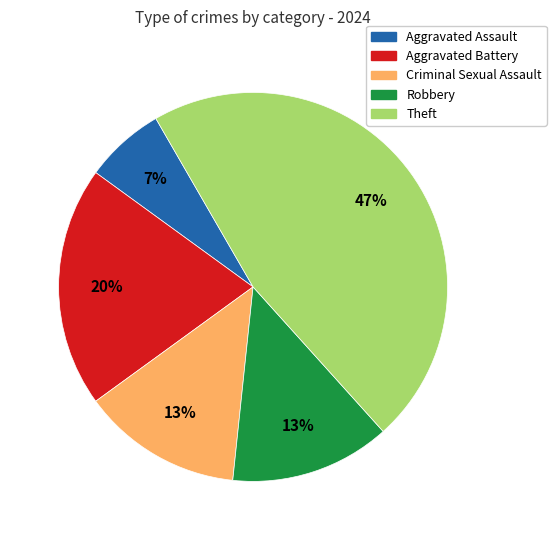

Which slice is the largest?

Theft